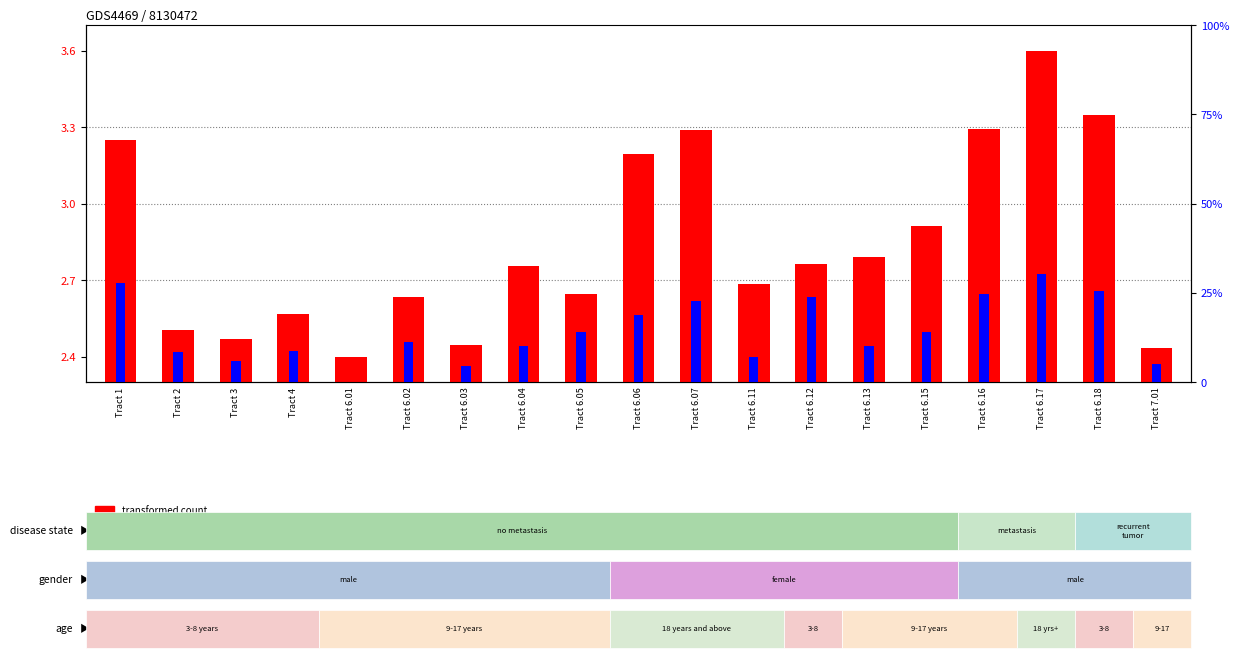

What is the difference between the highest and lowest values at Tract 6.07?

19.3